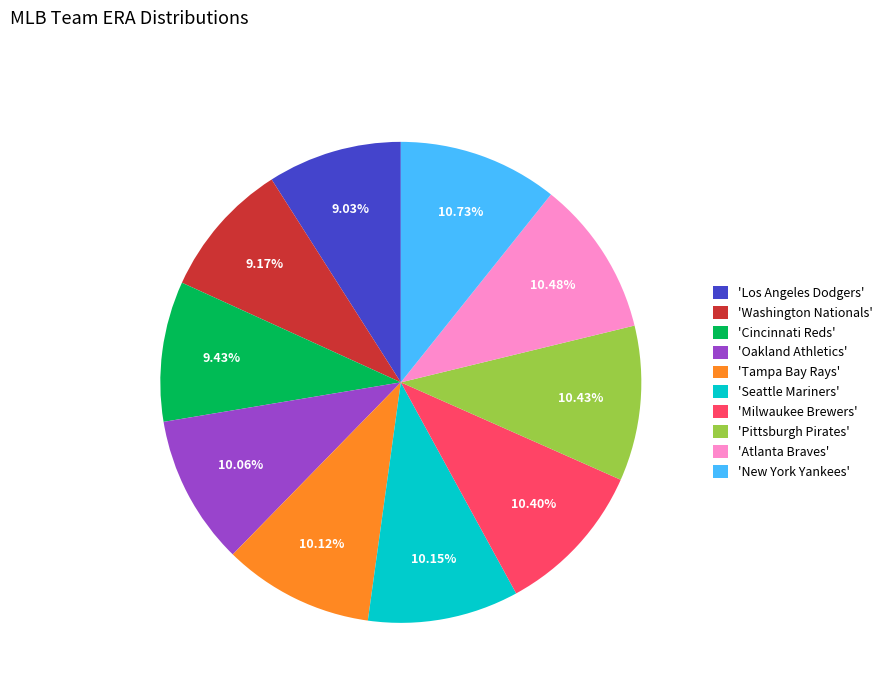

Which has a higher value, 'Cincinnati Reds' or 'Seattle Mariners'?

'Seattle Mariners'